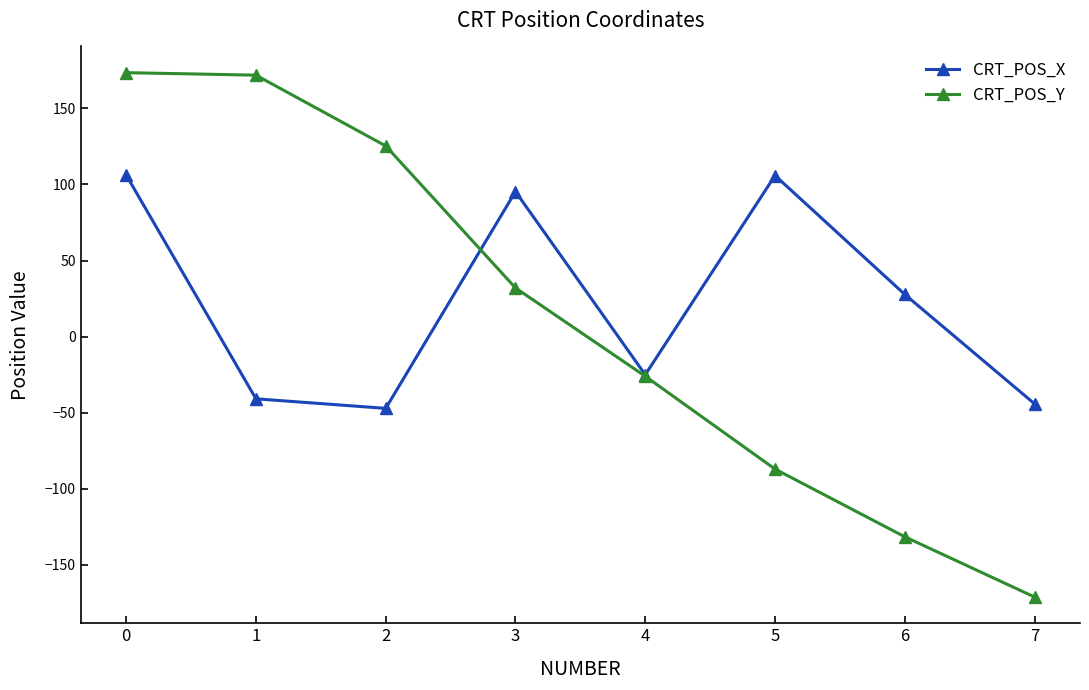

At 6, list the series in order from largest to smallest.

CRT_POS_X, CRT_POS_Y